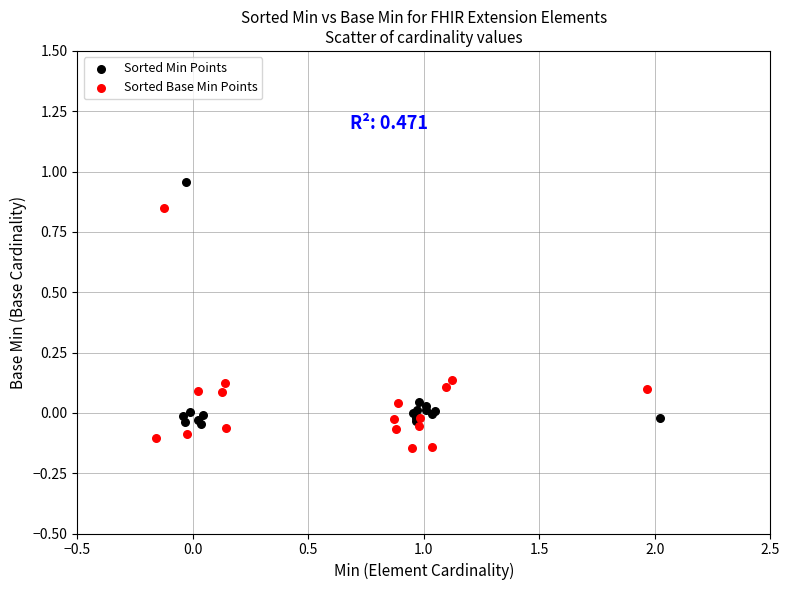

Which series contains the lowest Y value?

Sorted Base Min Points